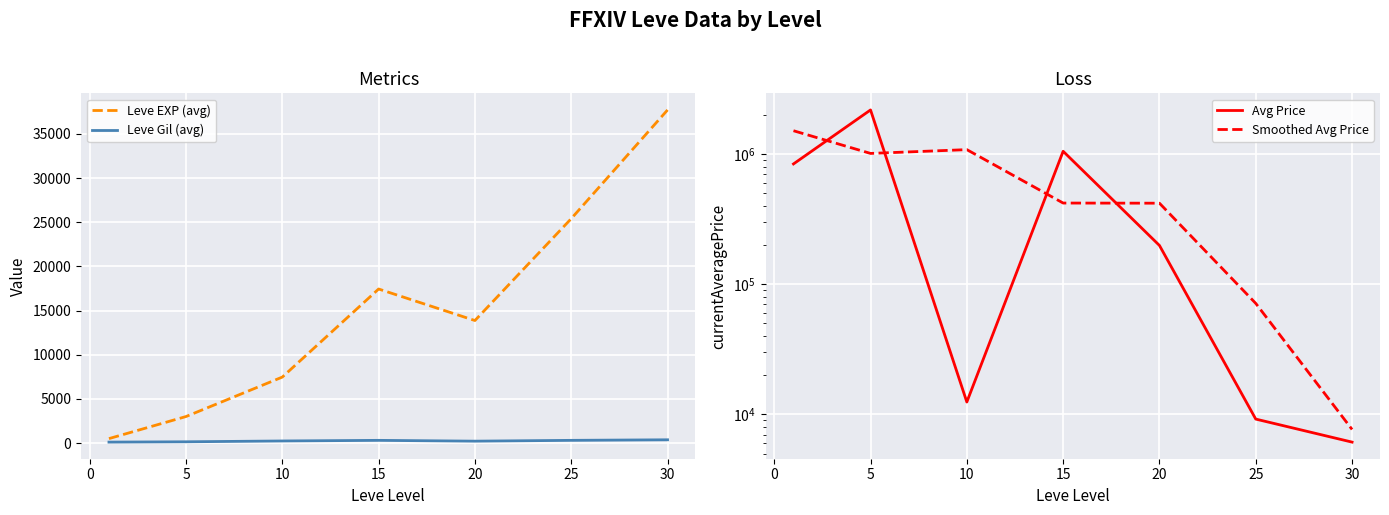

Rank the series by their maximum value, from lowest to highest.

Leve Gil (avg), Leve EXP (avg), Smoothed Avg Price, Avg Price